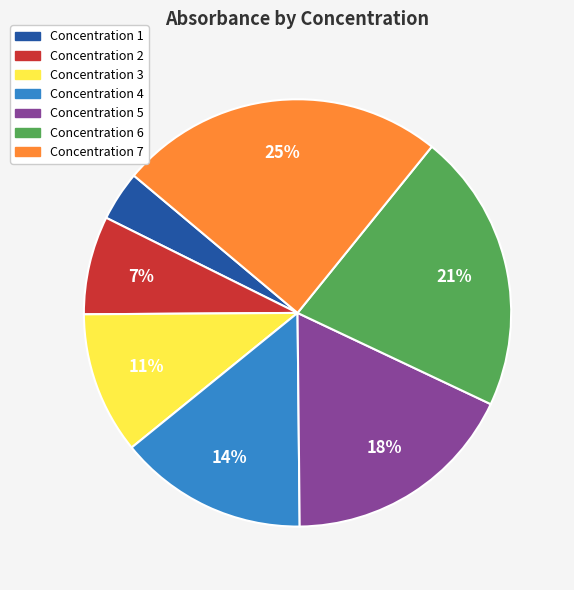

How many slices are in this pie chart?

7